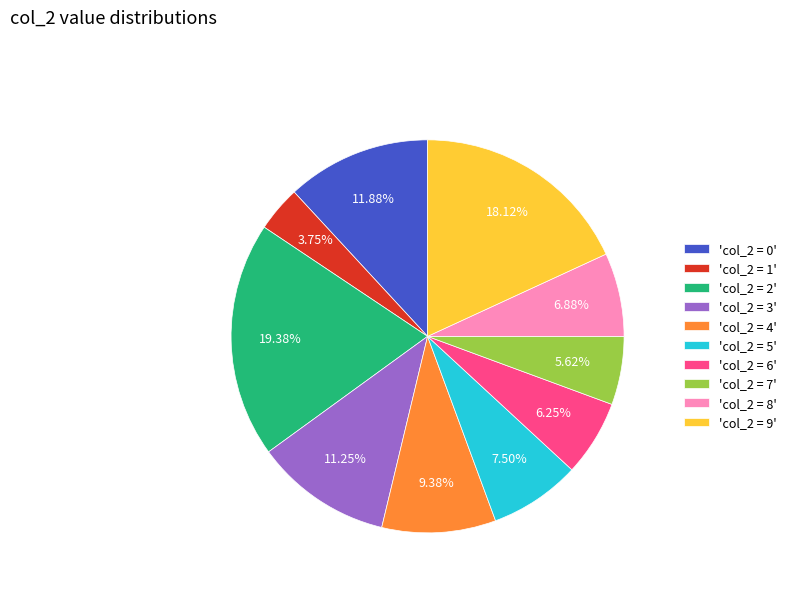

Which has a higher value, 'col_2 = 3' or 'col_2 = 8'?

'col_2 = 3'